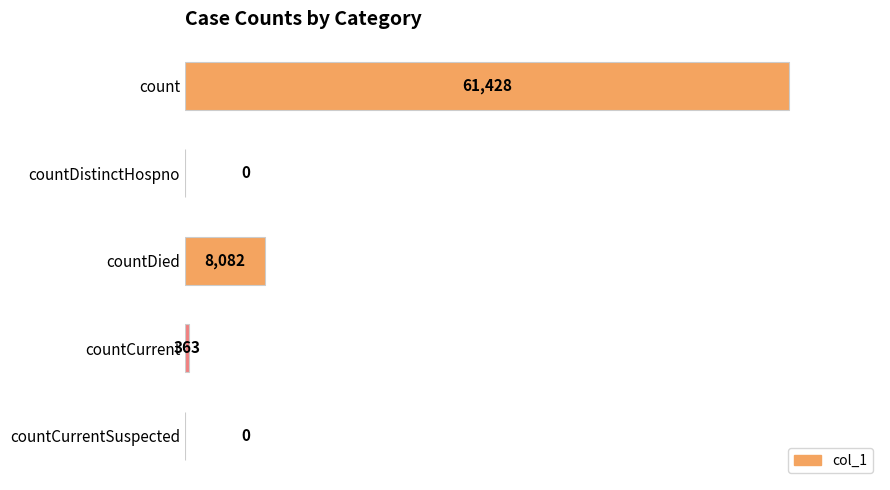

The value at countCurrent is 363. True or false?

True